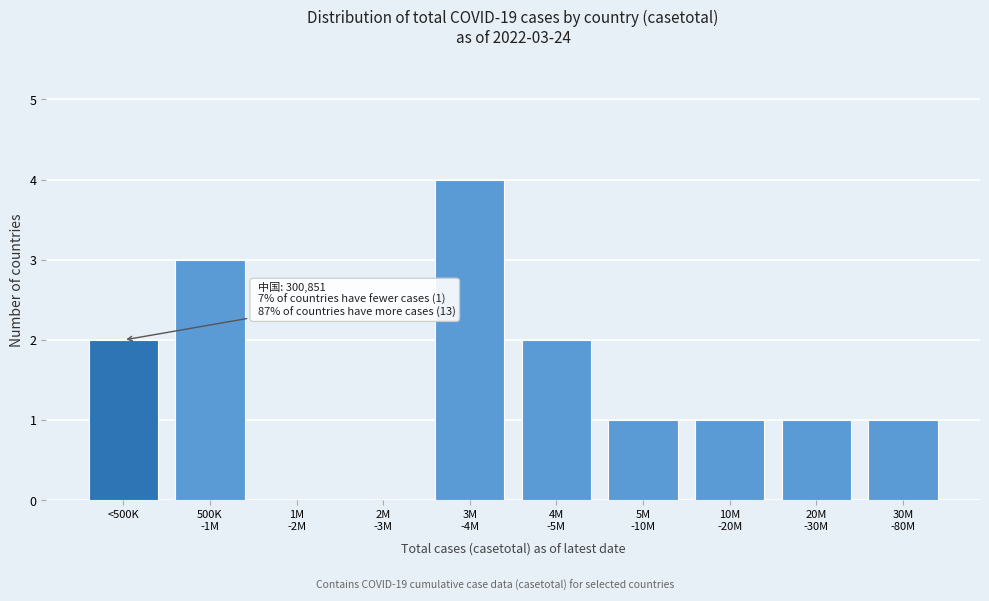

What is the greatest value displayed?

4